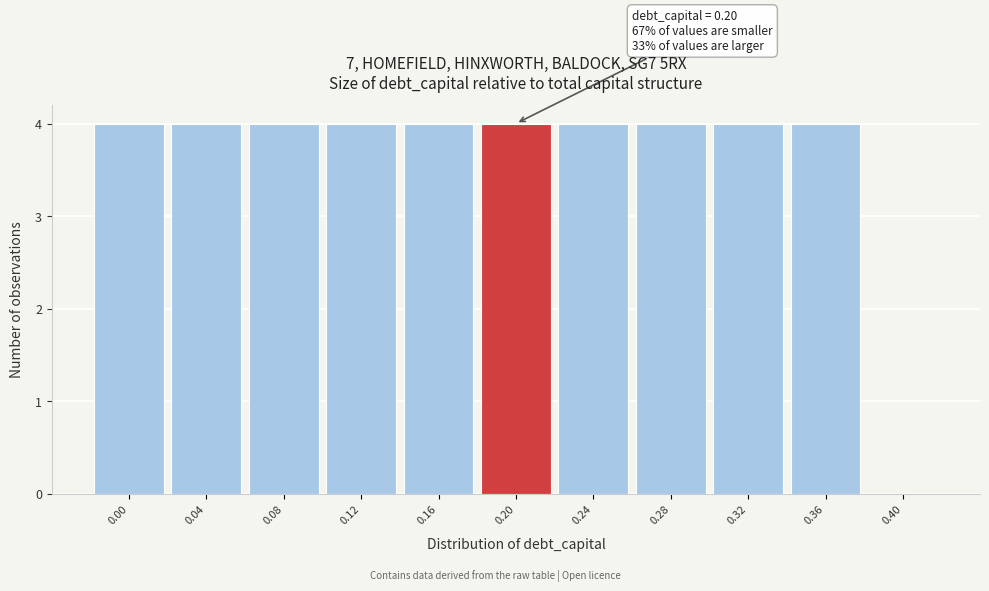

Reading right to left, what are all the values shown in this chart?

0.40=0	0.36=4	0.32=4	0.28=4	0.24=4	0.20=4	0.16=4	0.12=4	0.08=4	0.04=4	0.00=4